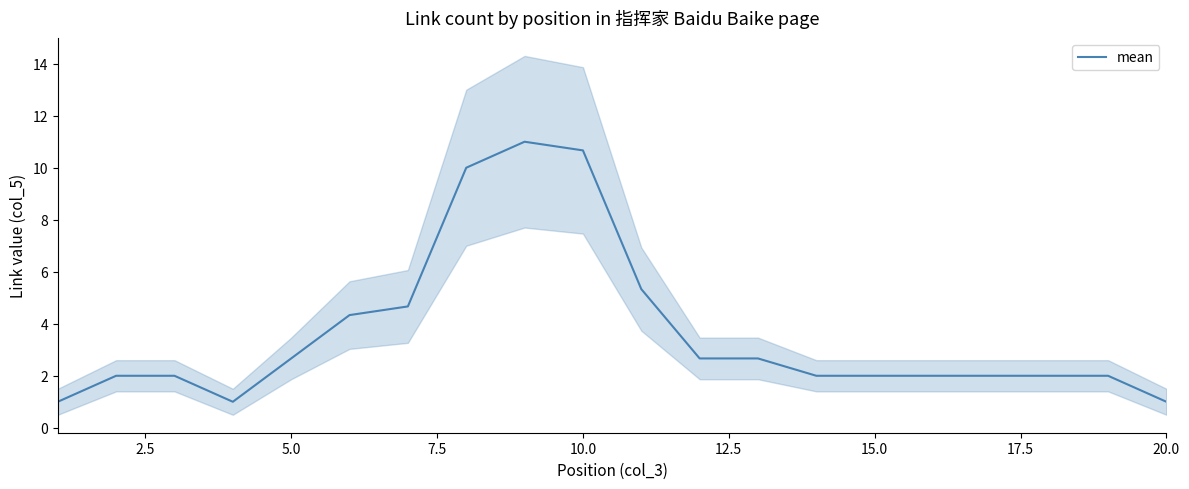

How many lines are shown in the chart?

1